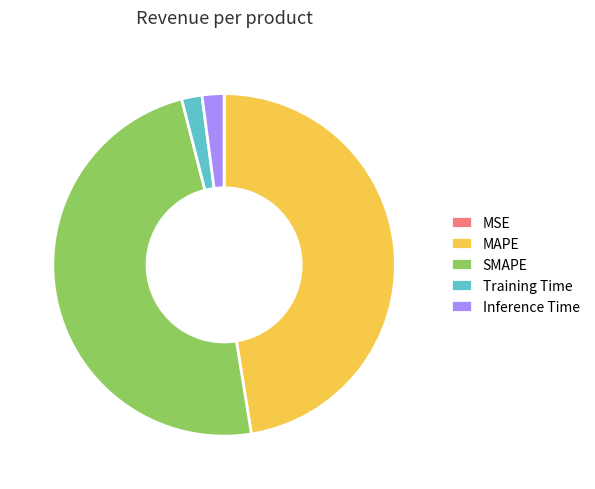

The MAPE slice represents 34% of the pie. True or false?

False